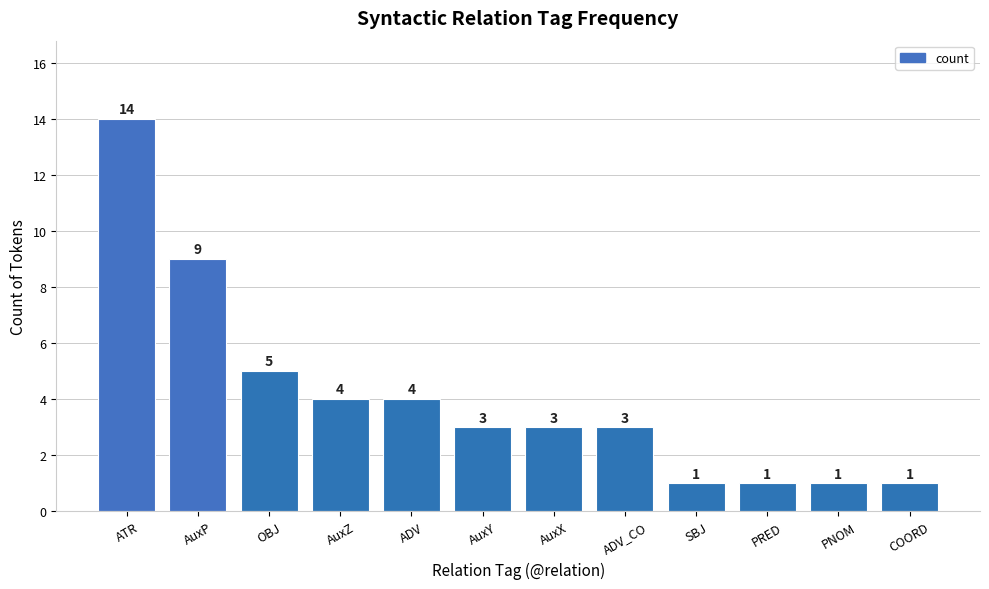

What is the average value?

4